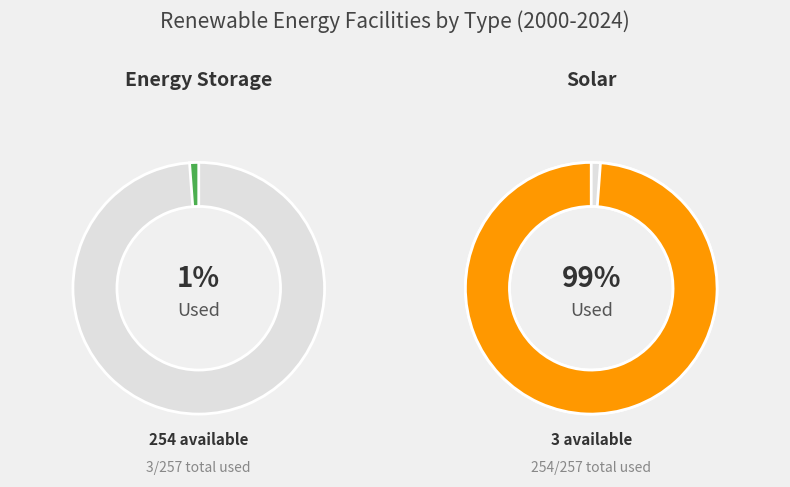

Is there a majority slice in this chart?

Yes